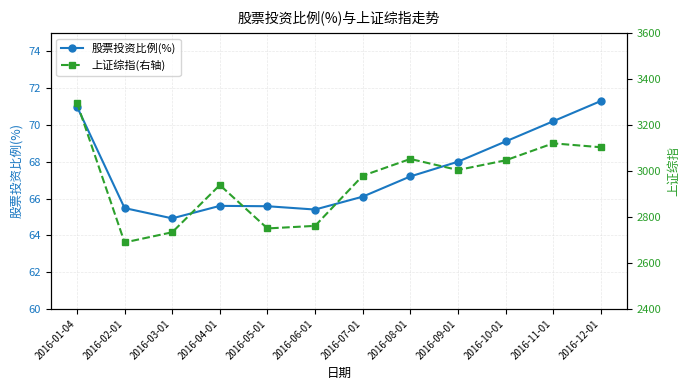

Which label corresponds to the largest value in the chart?

2016-01-04